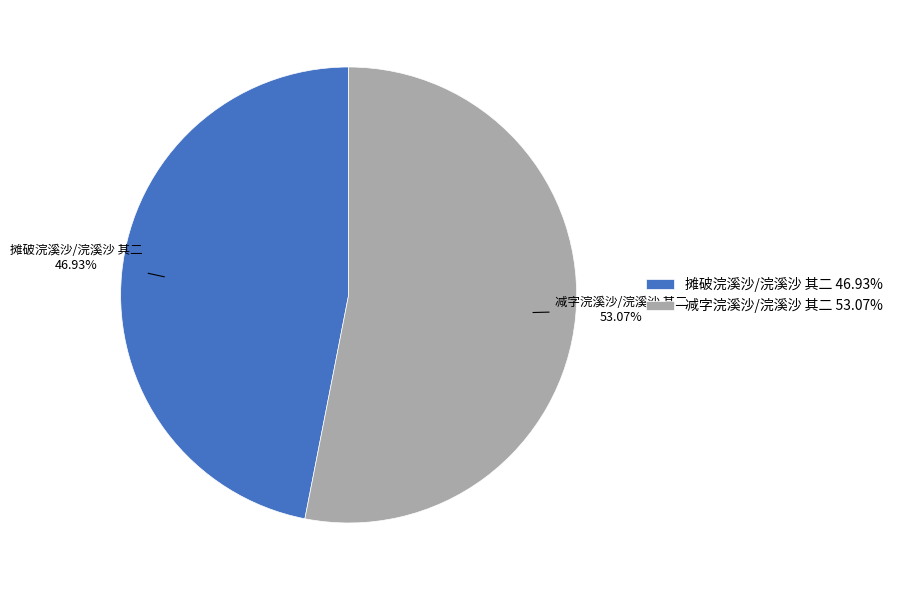

What is the majority slice?

减字浣溪沙/浣溪沙 其二